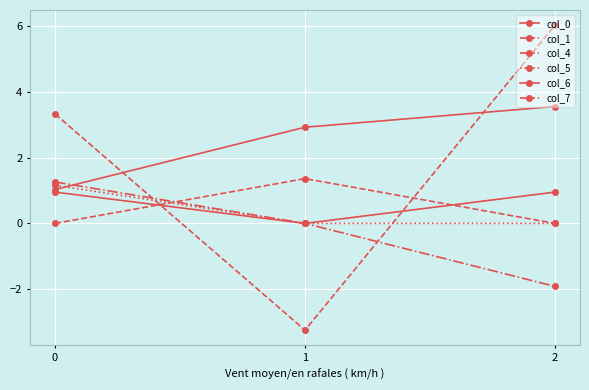

The col_0 series shows 2.0 at 1. True or false?

False